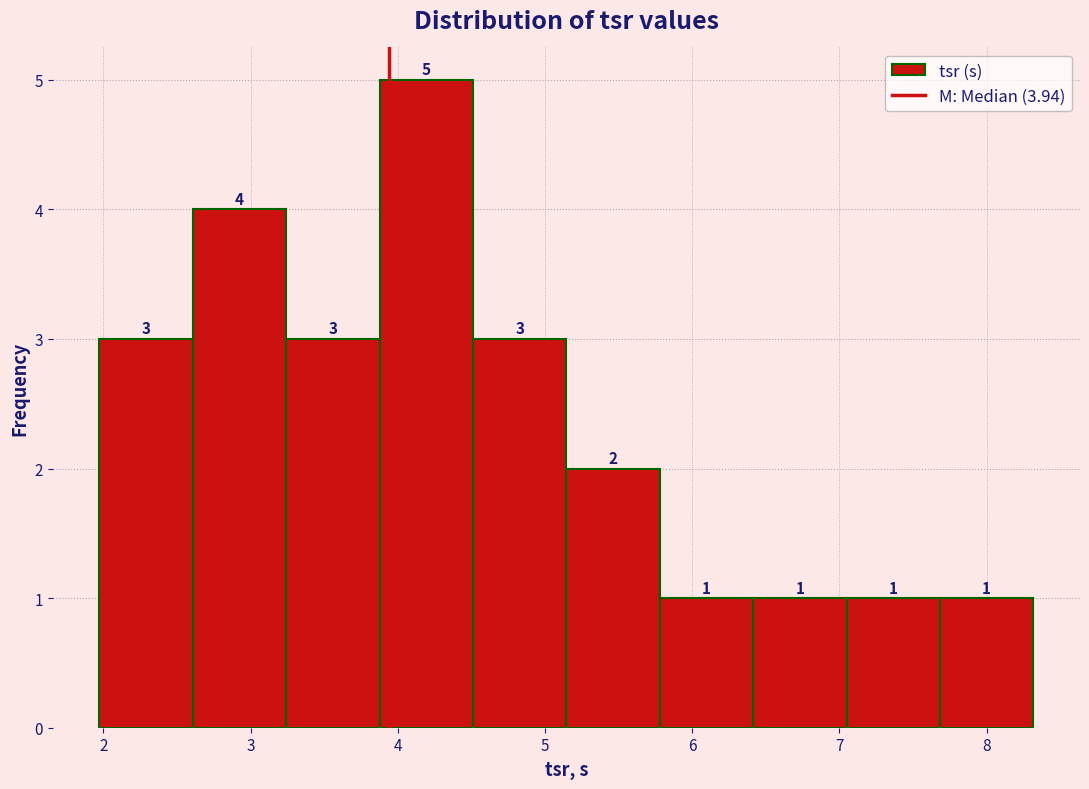

Over which range of the x-axis is the bar tallest?

3.9 to 4.5